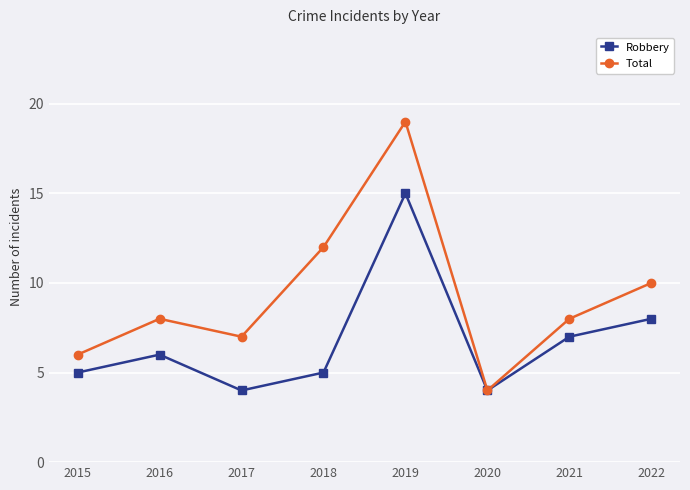

True or false: Total has a value of 6 at 2022.

False